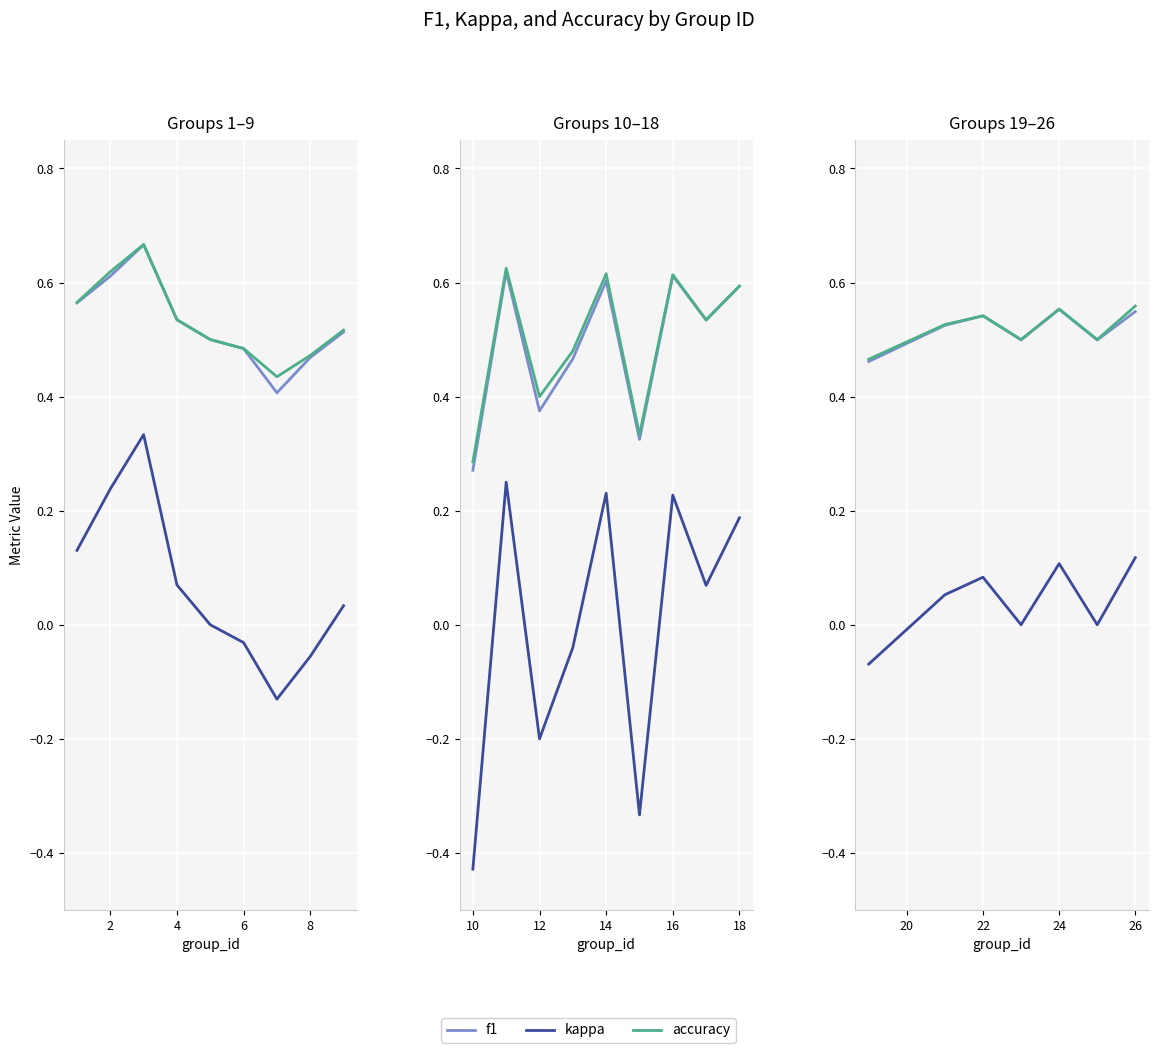

How many lines are shown in the chart?

3